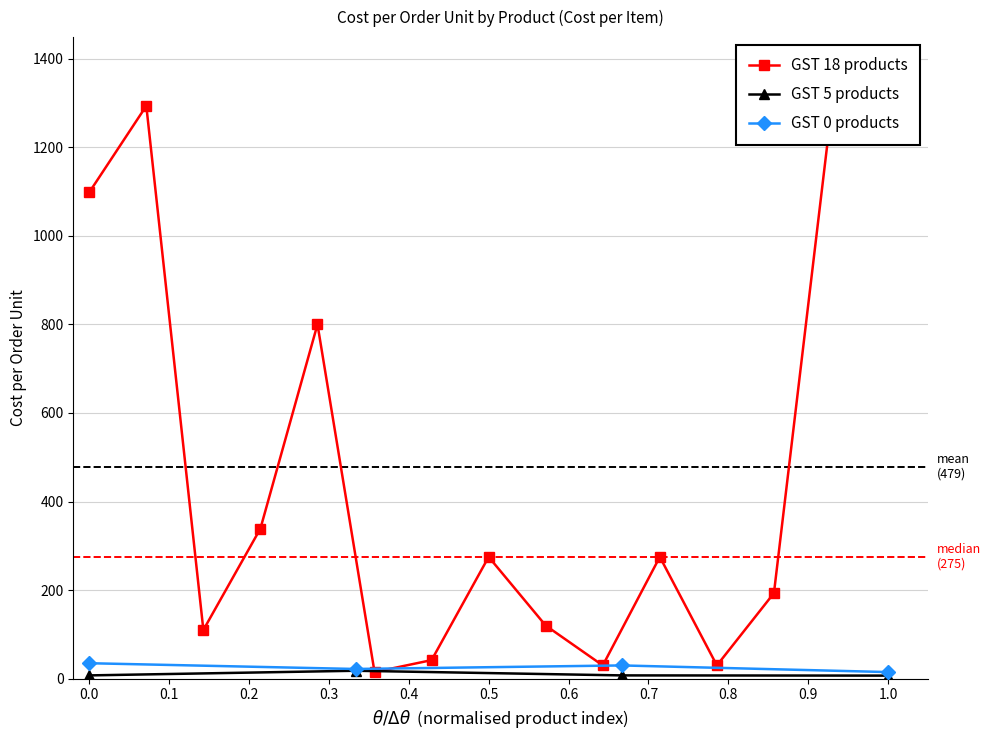

Is it true that GST 0 products equals 35.0 at 0.0?

True